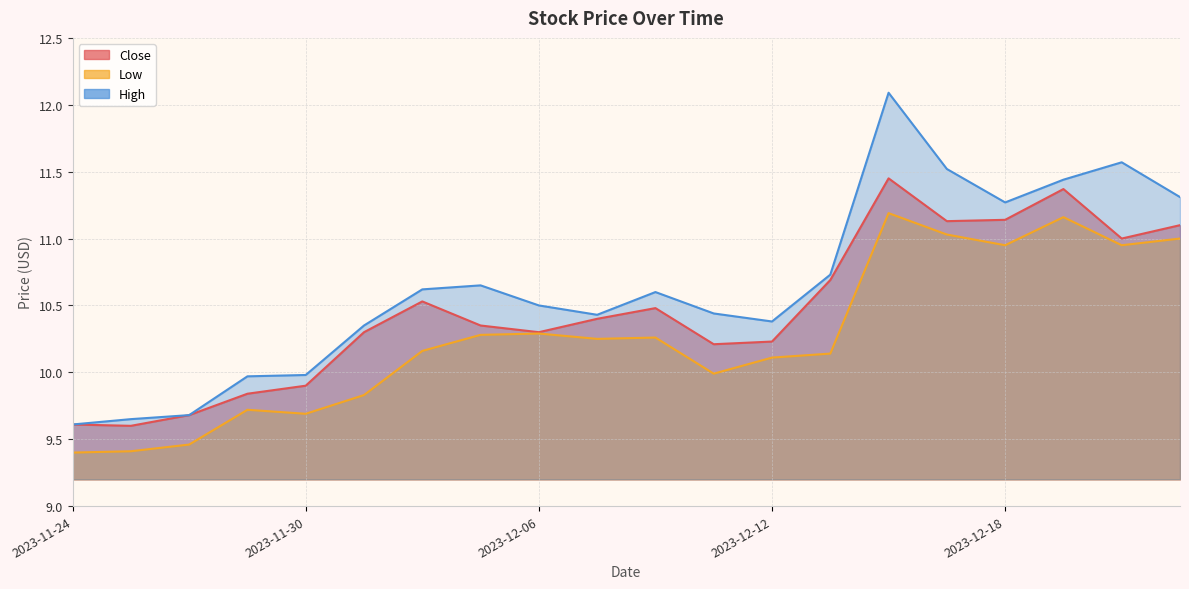

Where is the first local minimum for Low?

2023-11-30